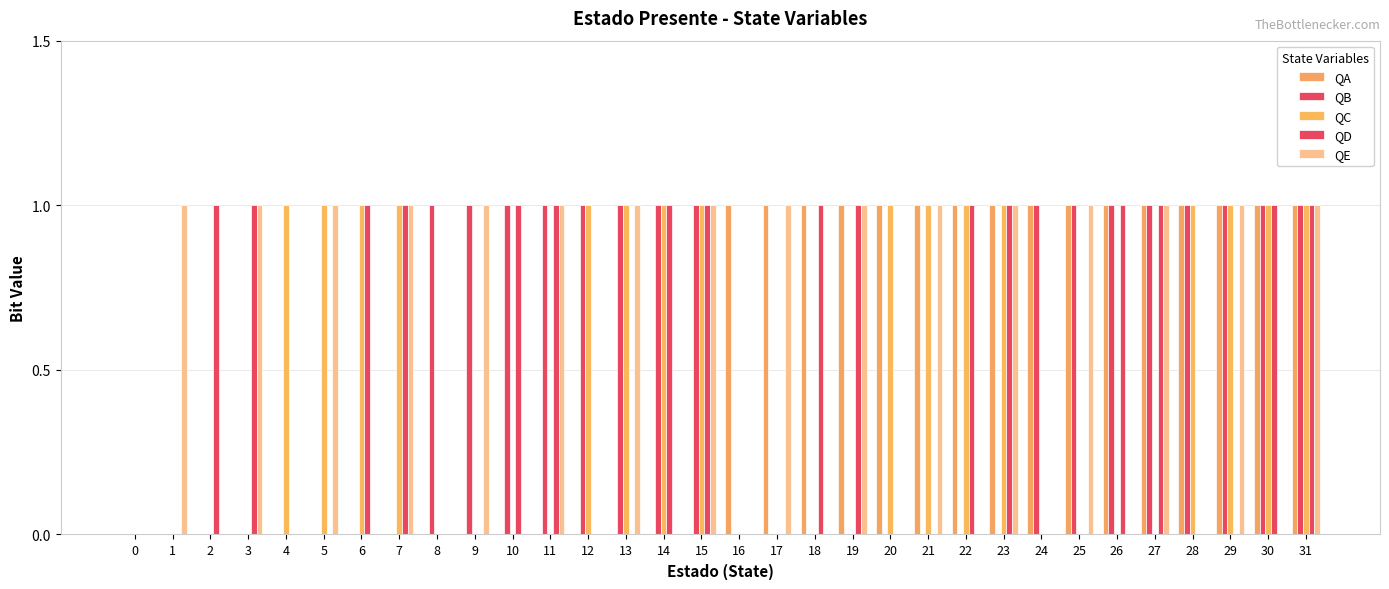

How many groups of bars are there?

32